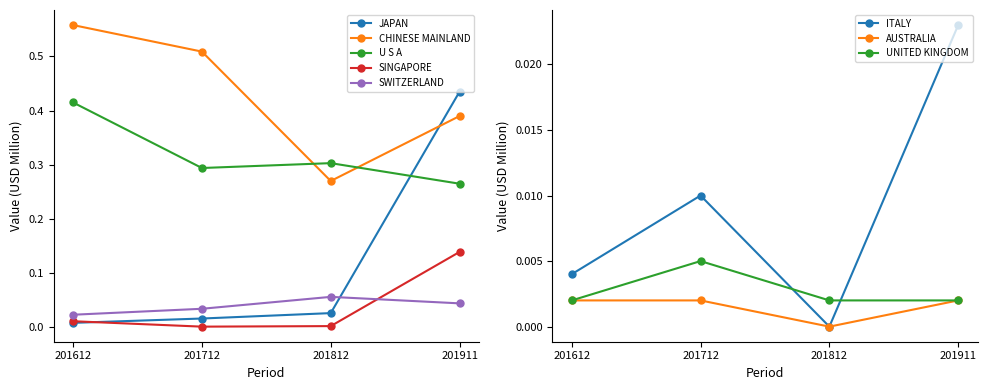

Is the value of SWITZERLAND at 201612 greater than the value of SINGAPORE at 201712?

Yes